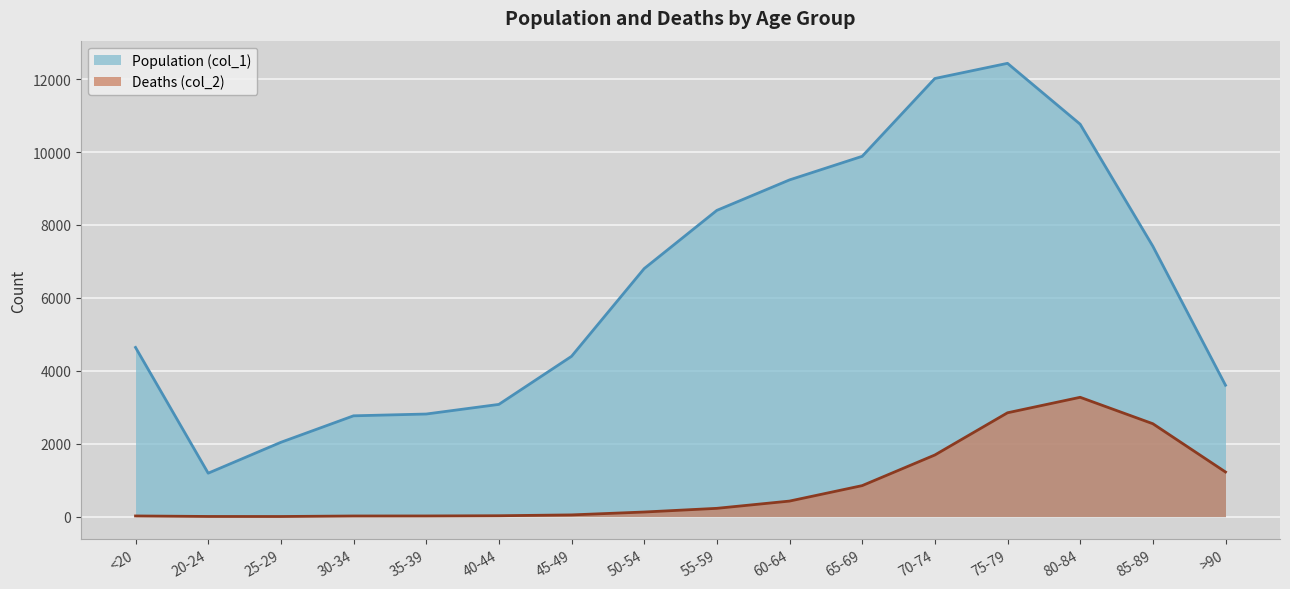

Reading right to left, what are all the values shown in this chart?

Population (col_1): >90=3604	85-89=7417	80-84=10764	75-79=12434	70-74=12018	65-69=9883	60-64=9236	55-59=8400	50-54=6803	45-49=4396	40-44=3078	35-39=2814	30-34=2765	25-29=2038	20-24=1191	<20=4641
Deaths (col_2): >90=1224	85-89=2548	80-84=3273	75-79=2848	70-74=1690	65-69=850	60-64=426	55-59=227	50-54=126	45-49=47	40-44=24	35-39=18	30-34=17	25-29=3	20-24=4	<20=18